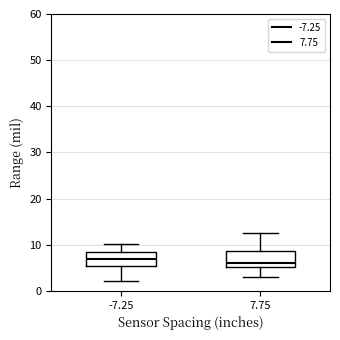

Reading left to right, read every box against the y-axis: the position of its median line, the range the box covers, and the ends of its whiskers. The values are not printed on the chart, so give them approximately, as read against the axis.

-7.25: median 7, box 5 to 8, whiskers 2 to 10
7.75: median 6, box 5 to 9, whiskers 3 to 13